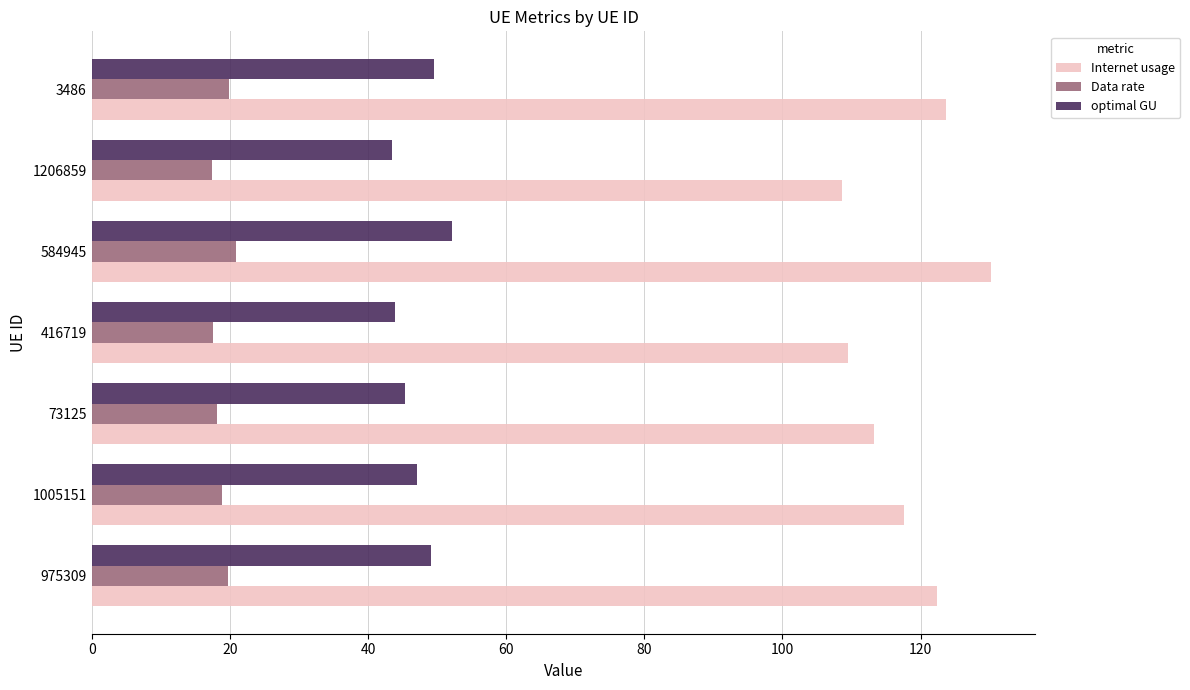

How many series are shown in this chart?

3